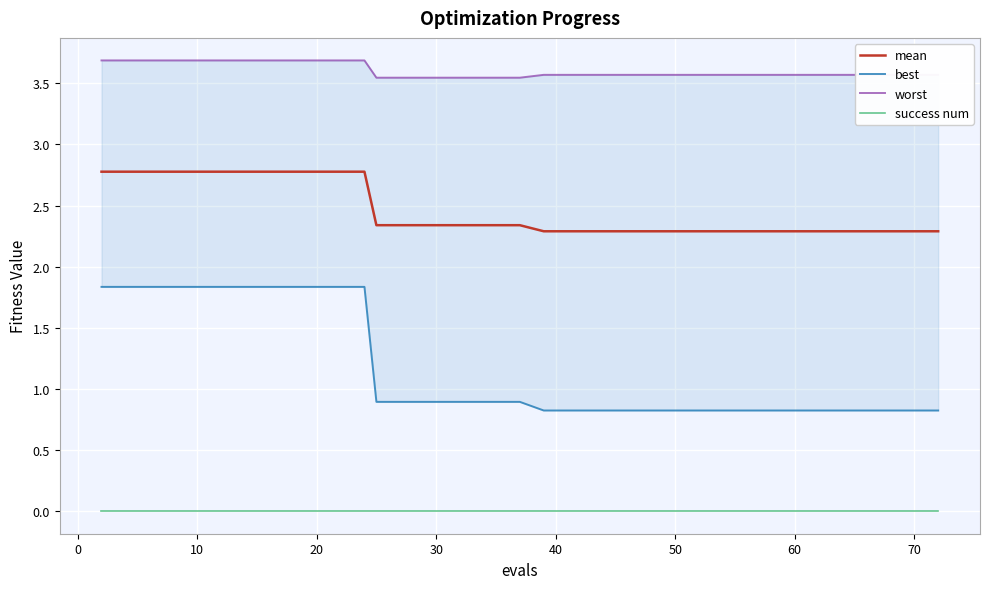

True or false: mean and success num cross at least once.

False